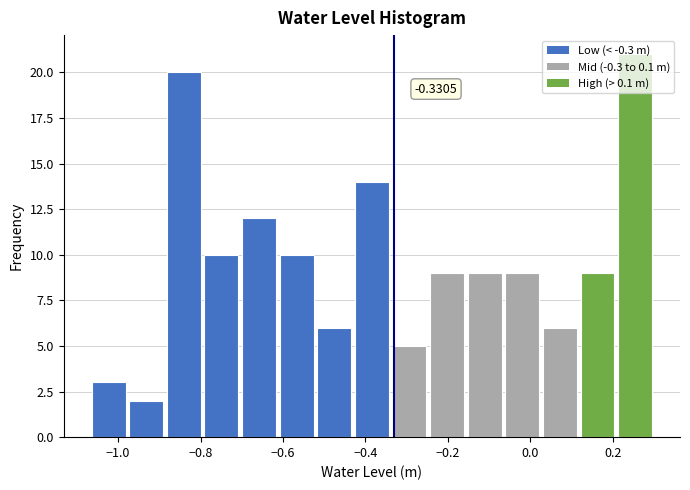

Over which range of the x-axis is the bar tallest?

0.20 to 0.30